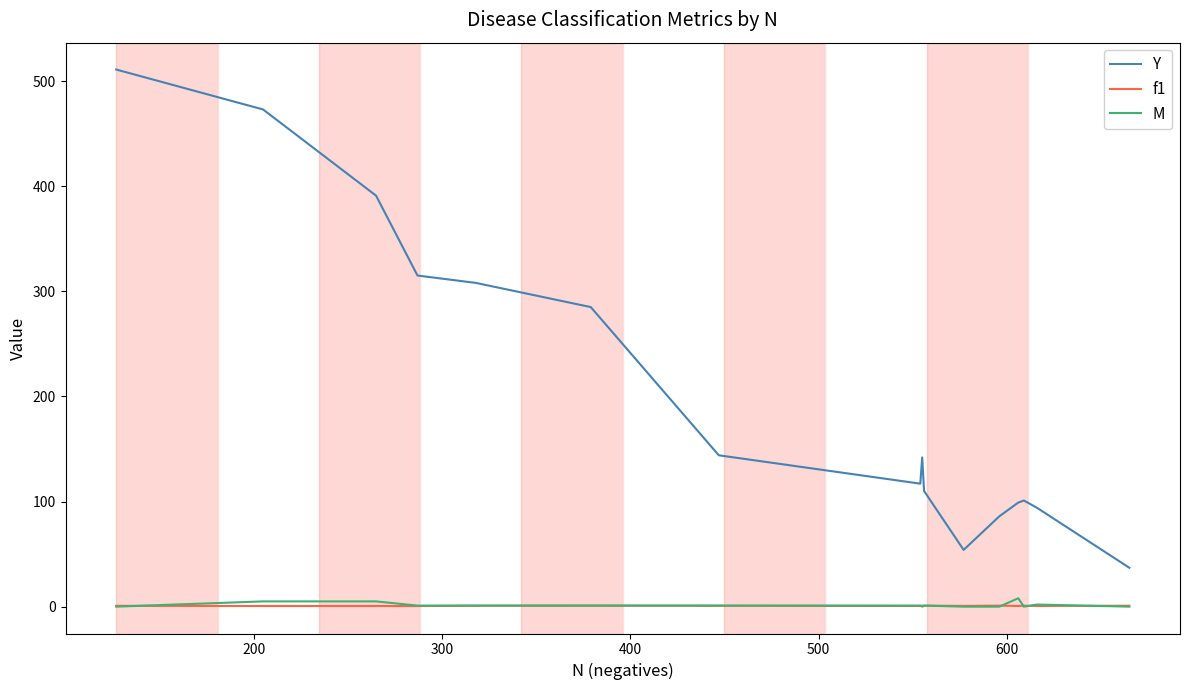

How many lines are shown in the chart?

3